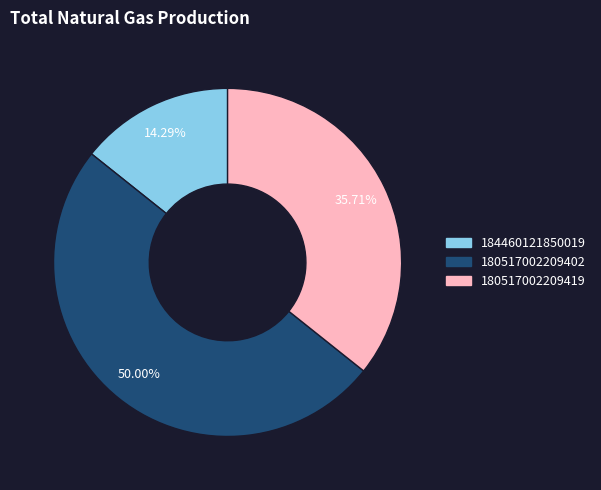

The 184460121850019 slice represents 21% of the pie. True or false?

False